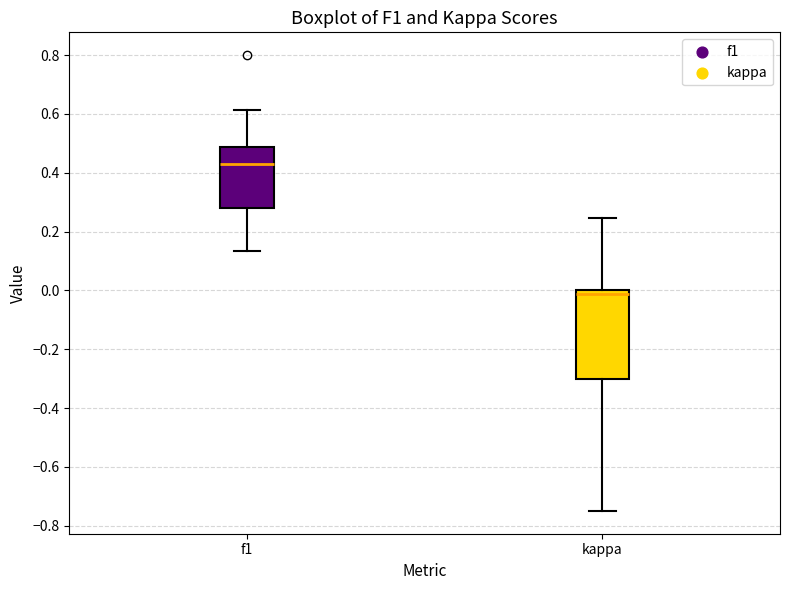

Which box is the tallest, from its lower edge to its upper edge?

kappa